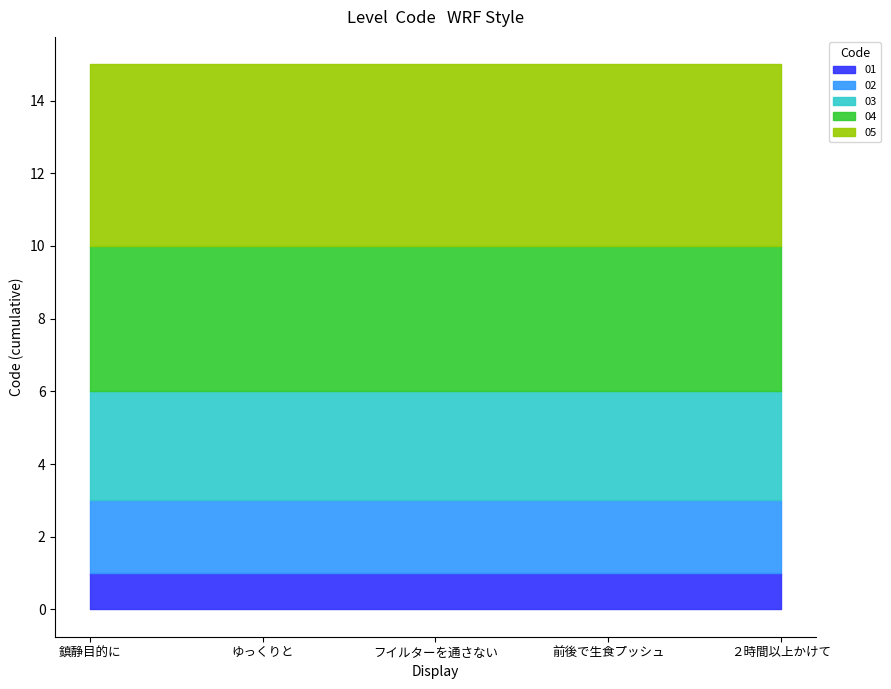

Which series has the largest total across all categories?

05